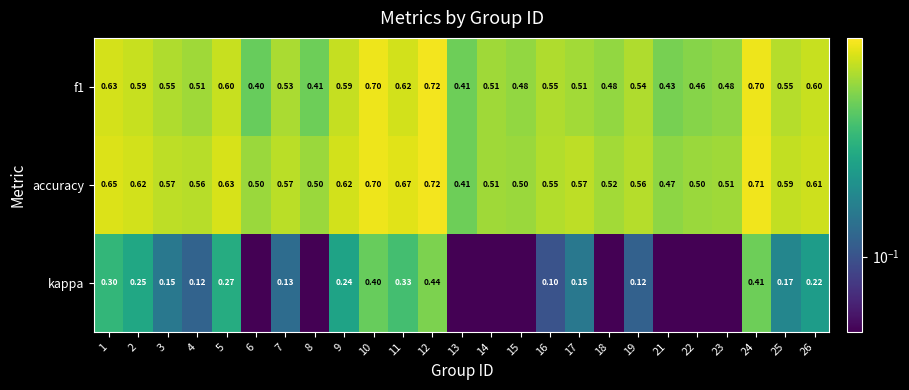

Which series changed the most between 21 and 25?

kappa